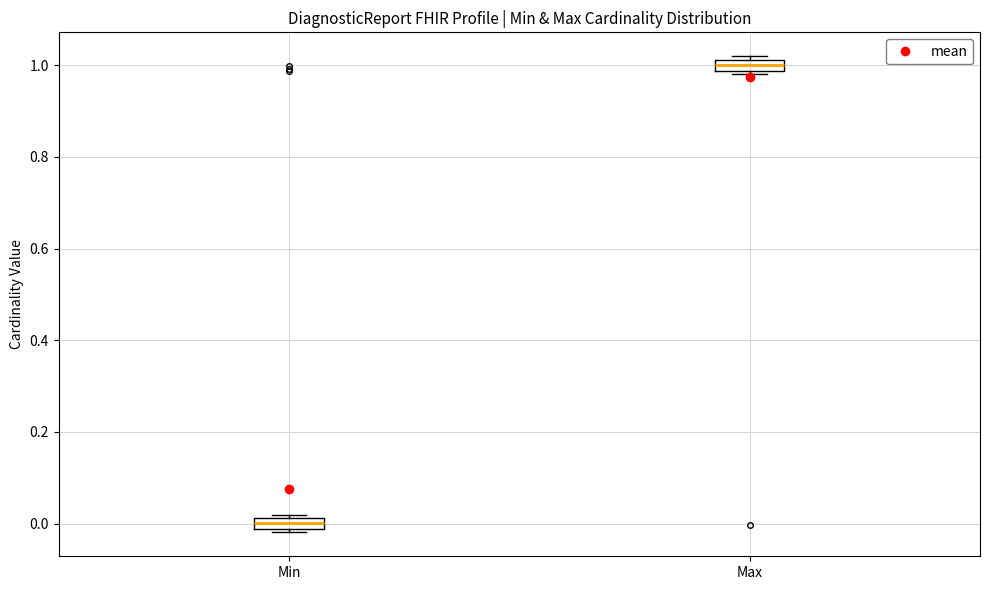

Which box has the lowest median line?

Min